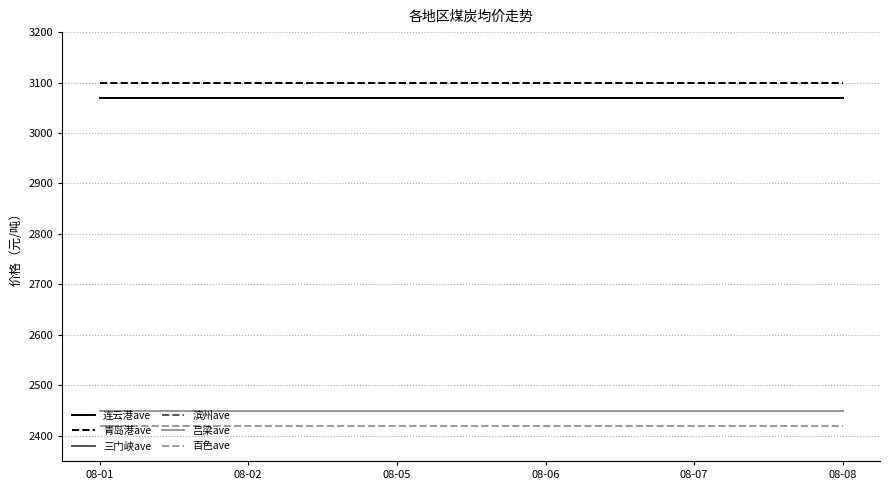

What is the value of the 百色ave point at the 5th from the left?

2420